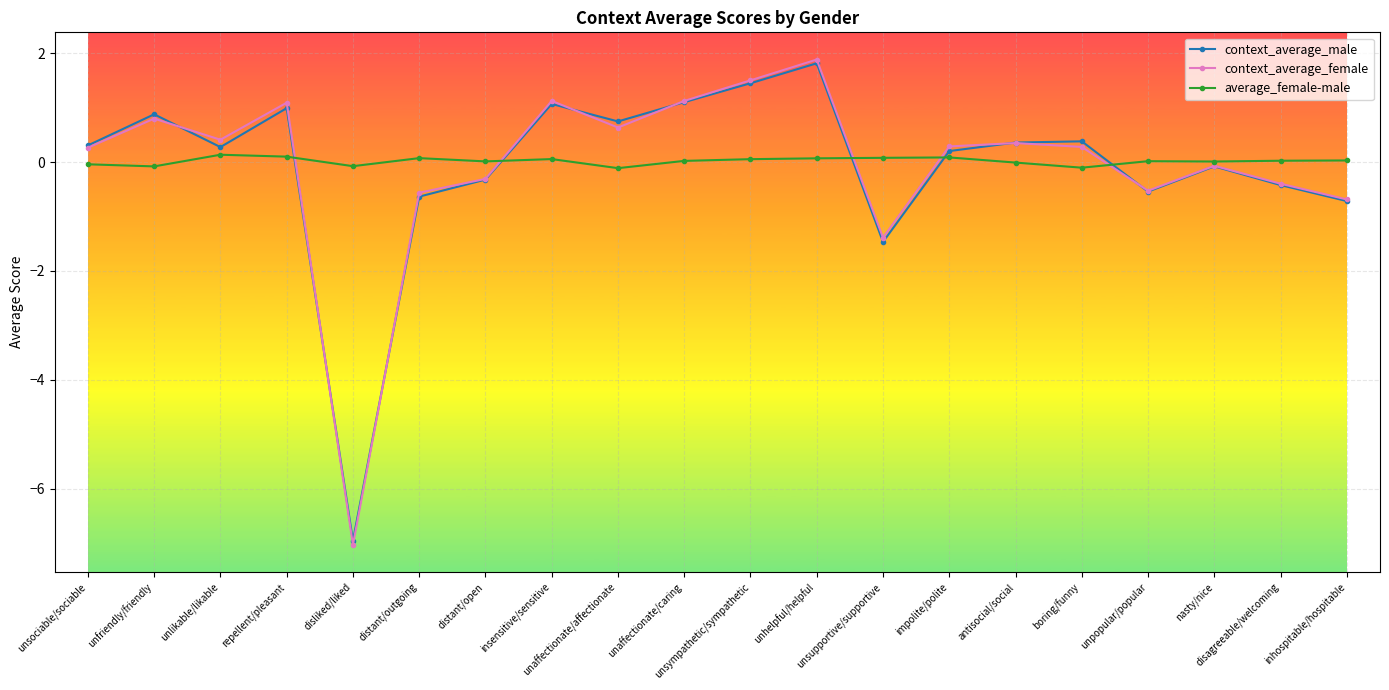

What is the difference between the maximum and minimum values in the context_average_male series?

8.8